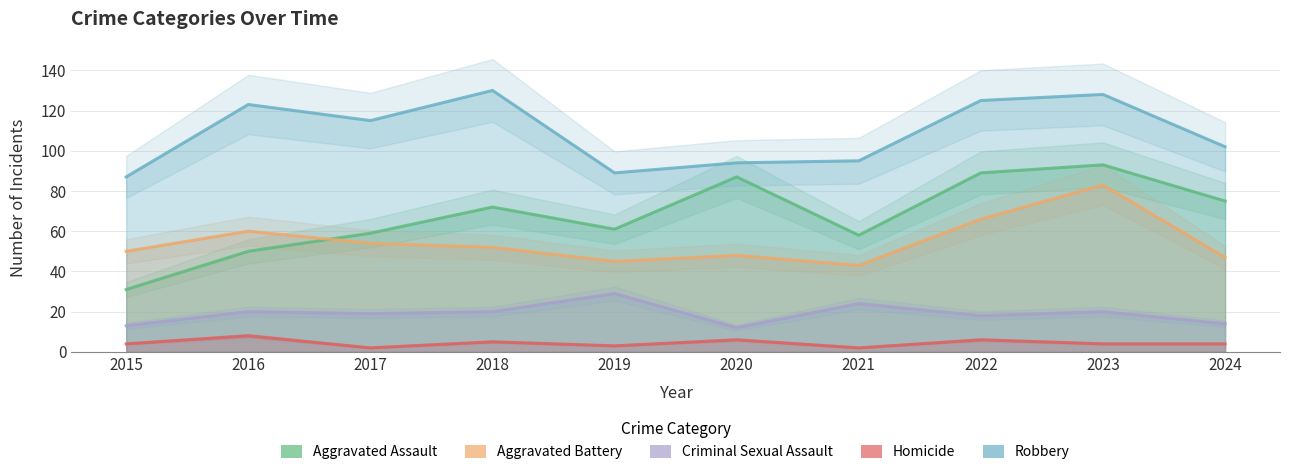

Where is Homicide nearest to the value 5?

2018